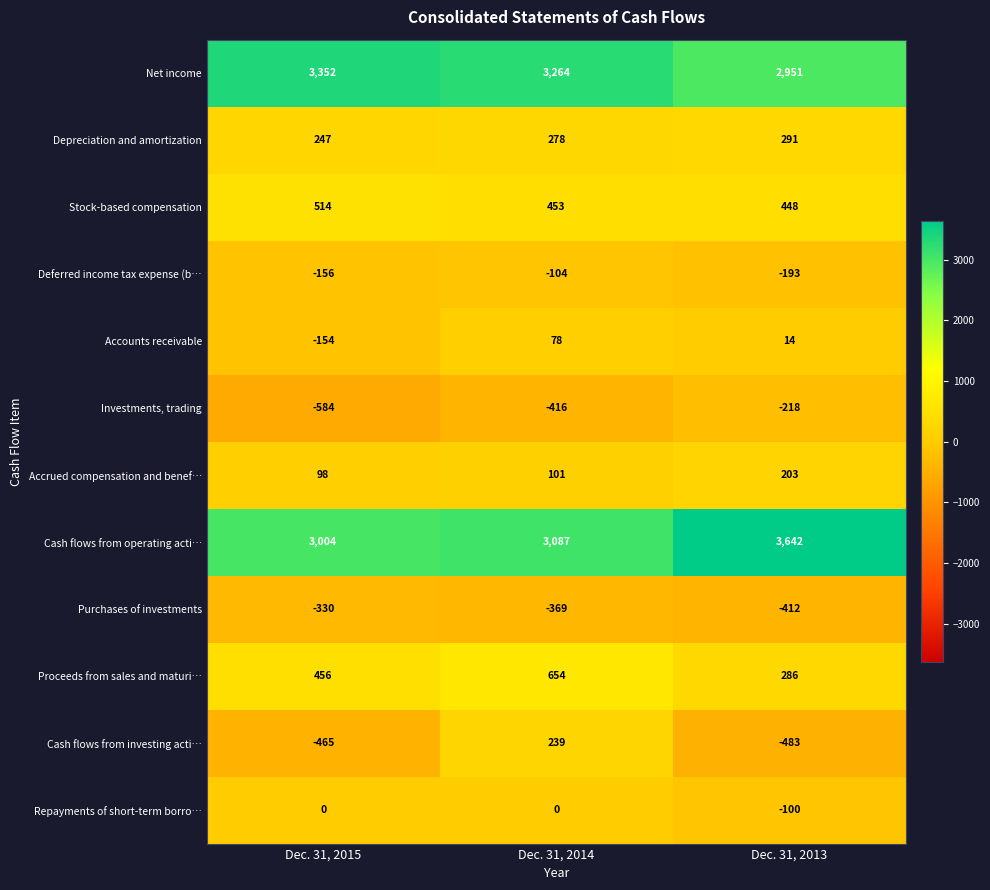

Which label corresponds to the largest value in the chart?

Dec. 31, 2013